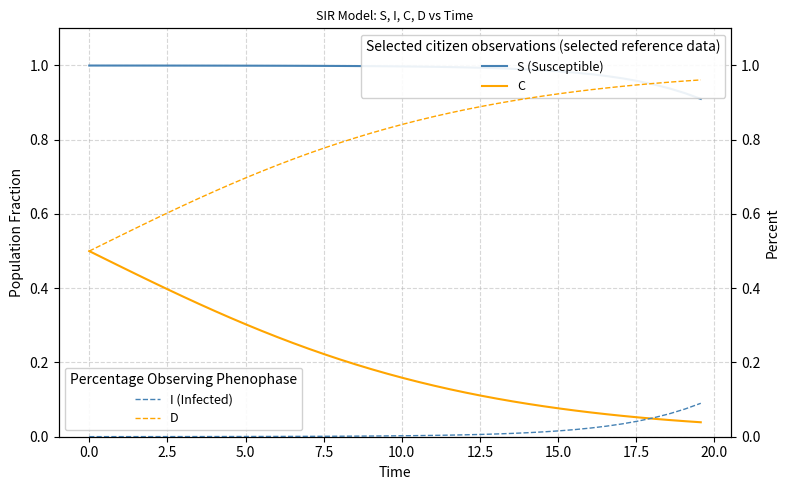

How many data points does each series have?

40